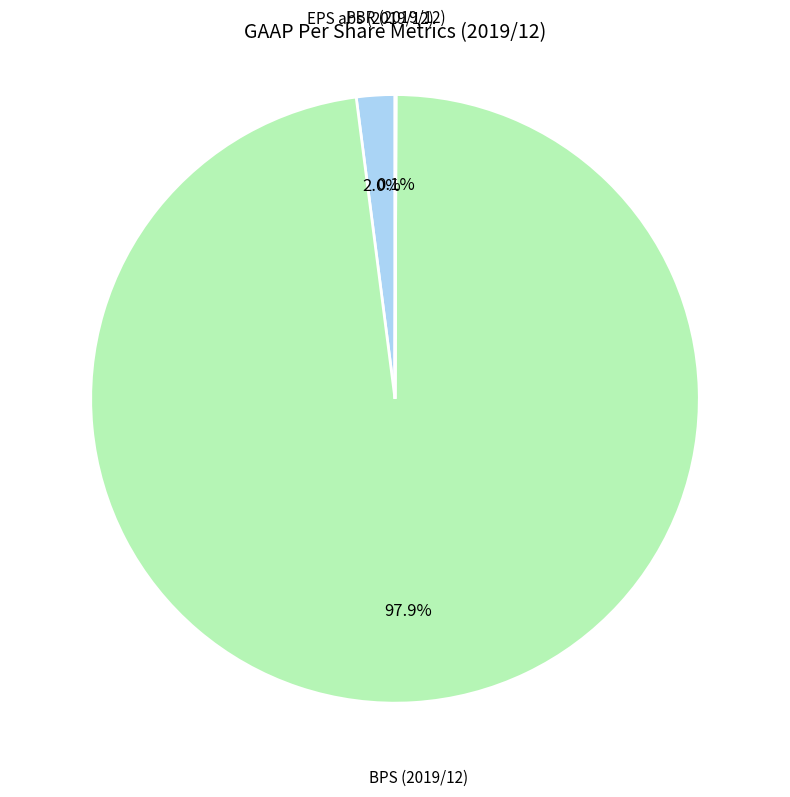

Which slice is the largest?

BPS (2019/12)